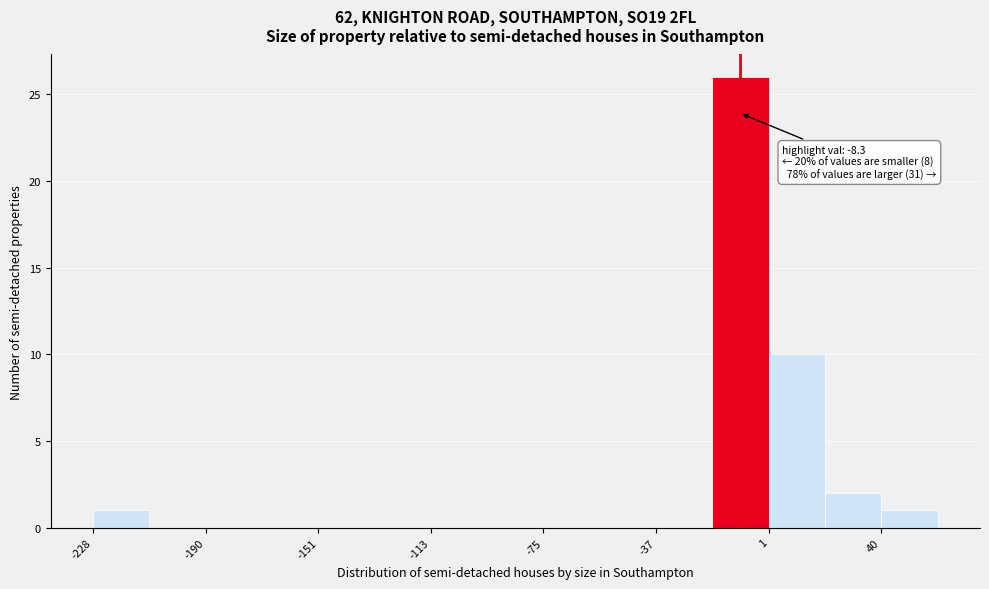

Around what value on the x-axis is the tallest bar? Give the approximate position of its centre, as read against the axis.

-10